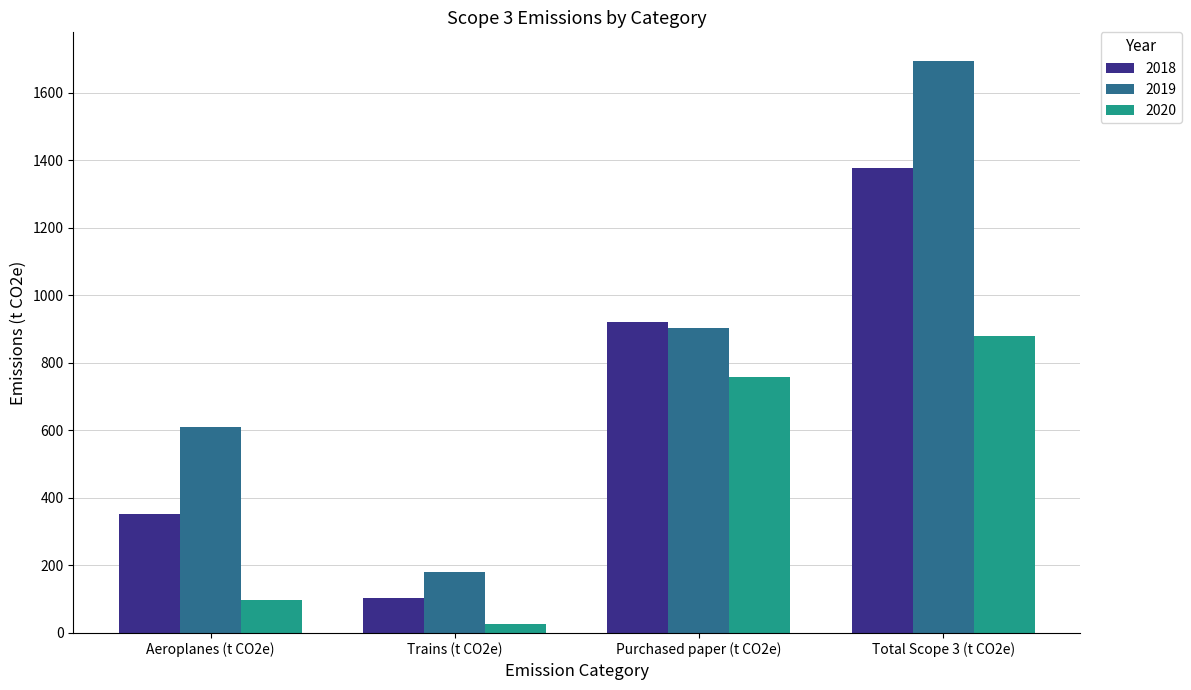

At which category is the sum across all series the highest?

Total Scope 3 (t CO2e)